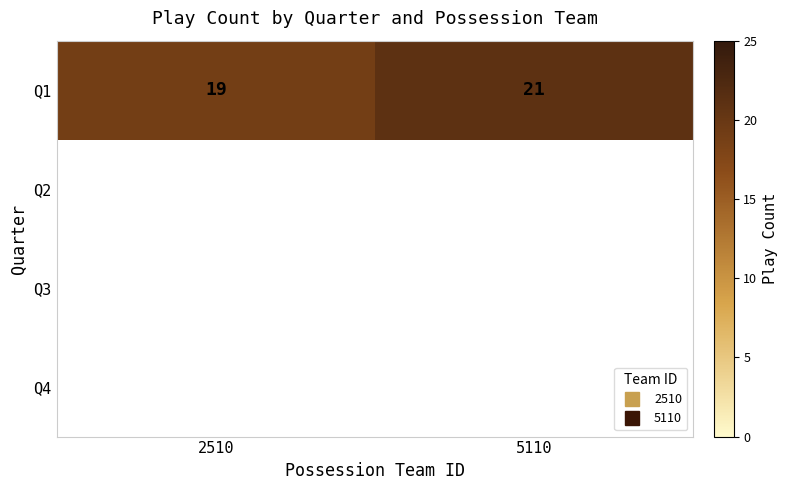

Which series has the largest range (max minus min)?

Q1